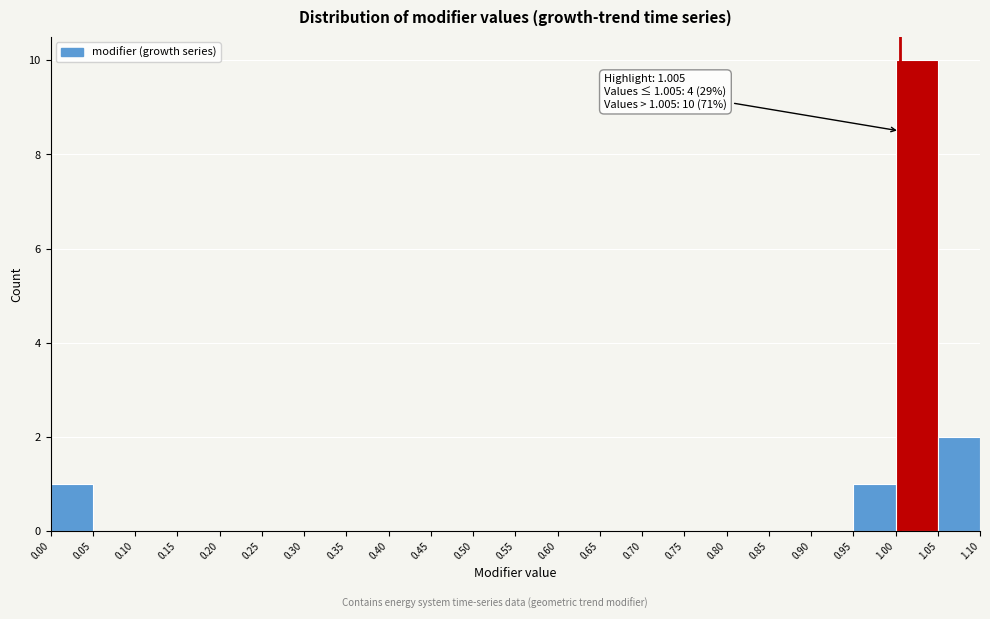

Which range on the x-axis has the tallest bar?

1.00 to 1.05